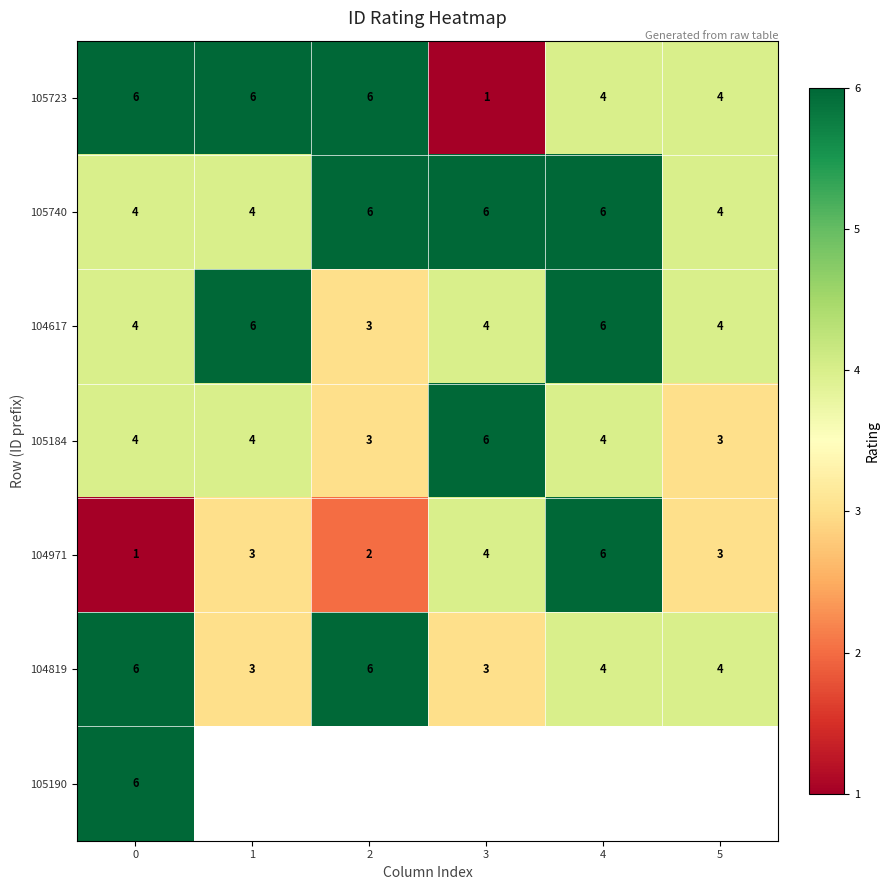

Count the 104971 values in the range 2 to 4.

4